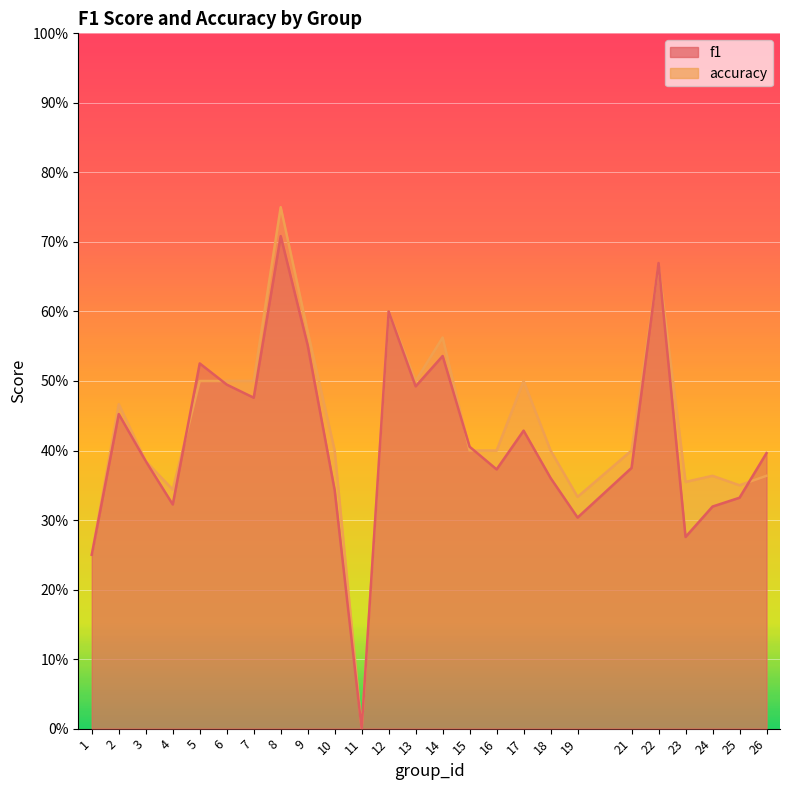

What is the sum of all f1 values?

10.4